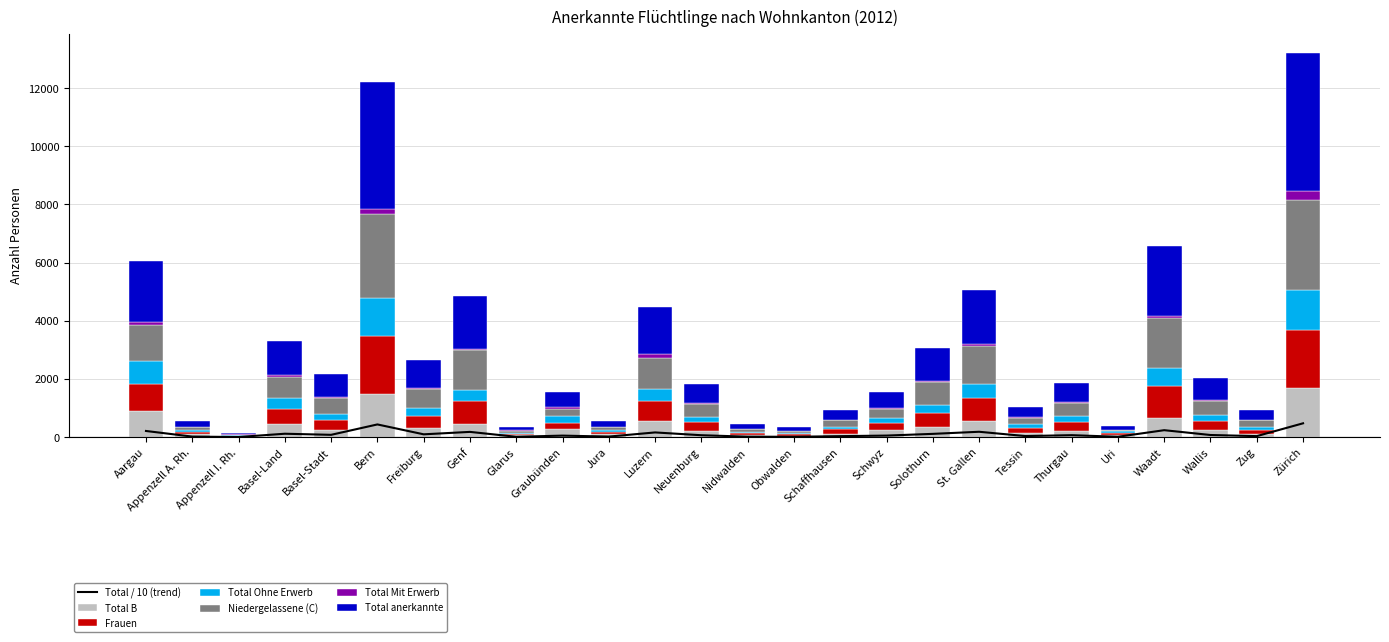

What is the sum of all Frauen values?

12243.0